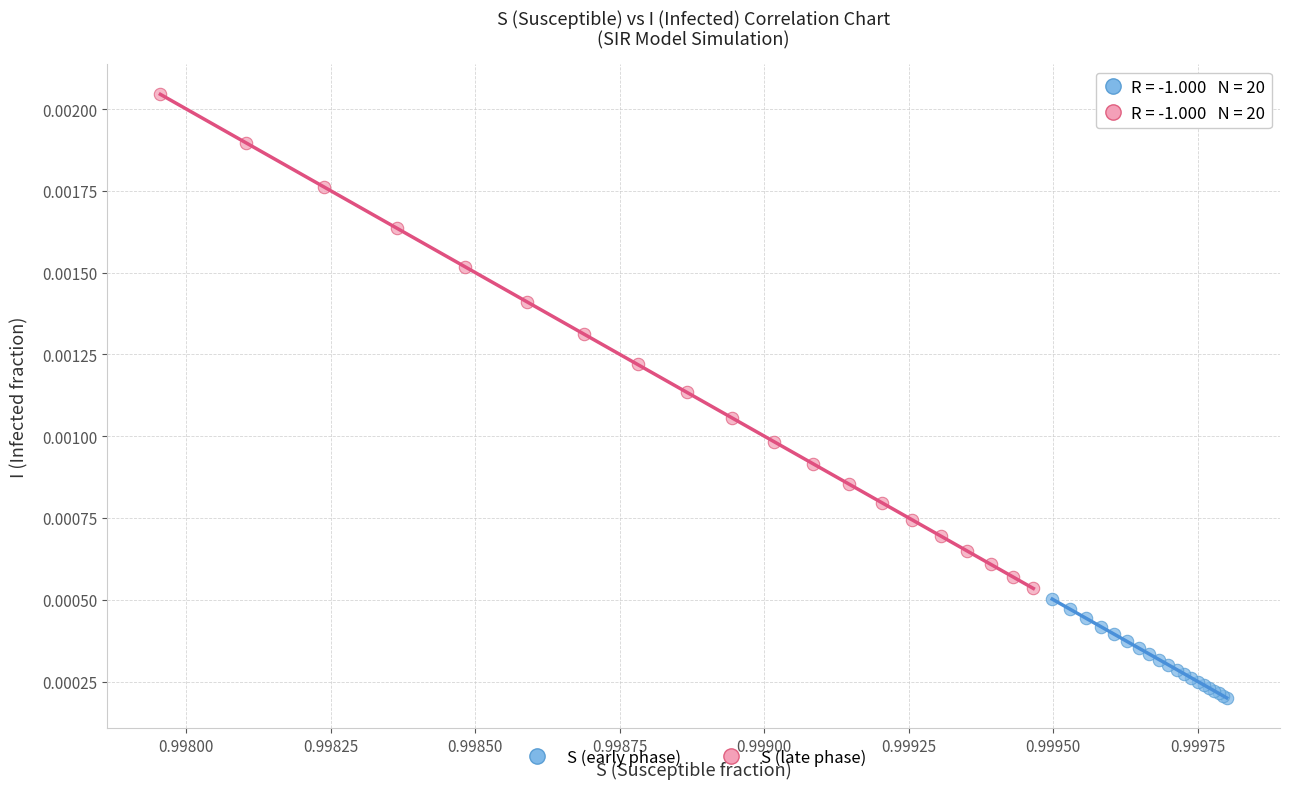

Which series reaches the maximum Y coordinate?

S (late phase)